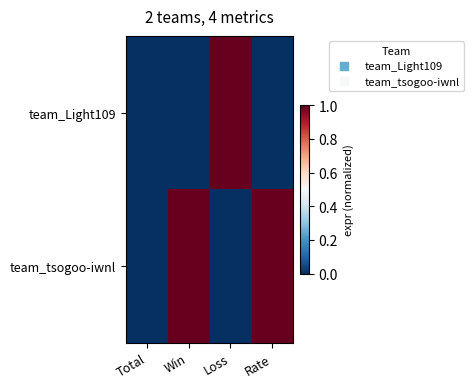

Between Total and Loss, which is larger?

Loss